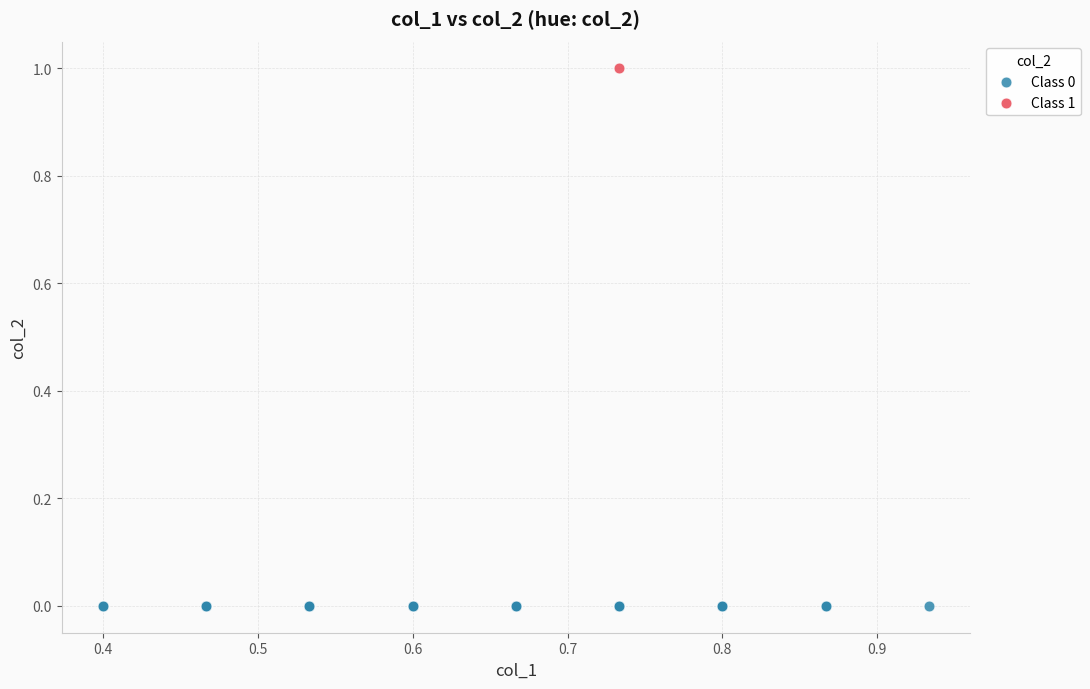

What are all the series names shown in the legend?

Class 0, Class 1